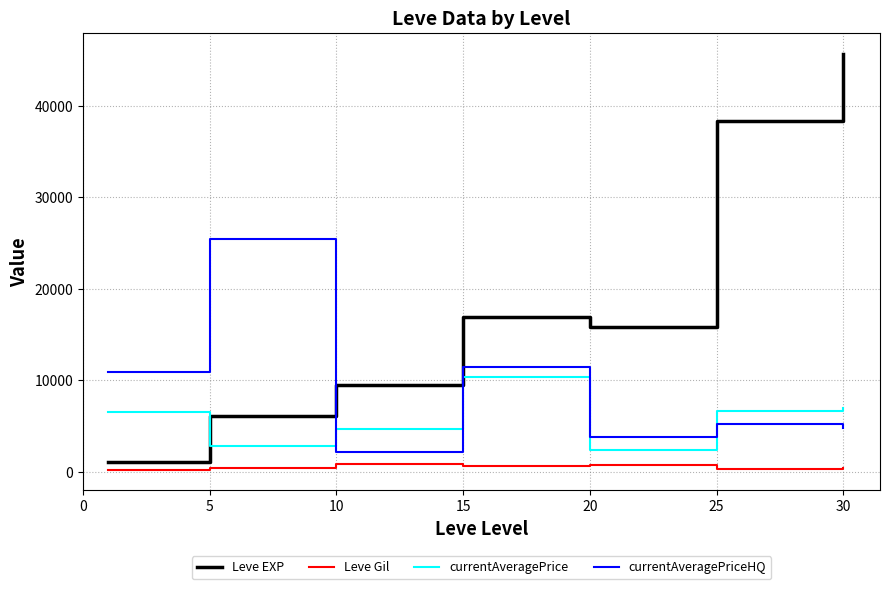

How many interior local valleys does the currentAveragePrice series have?

2